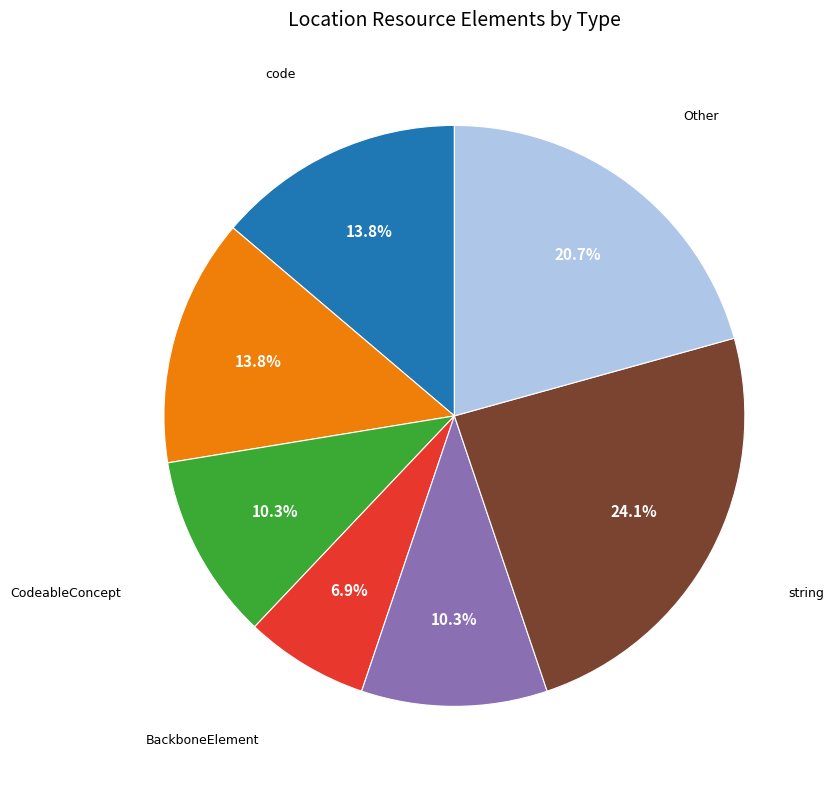

To the nearest percent, what is the difference between the largest and smallest slice percentages?

17%